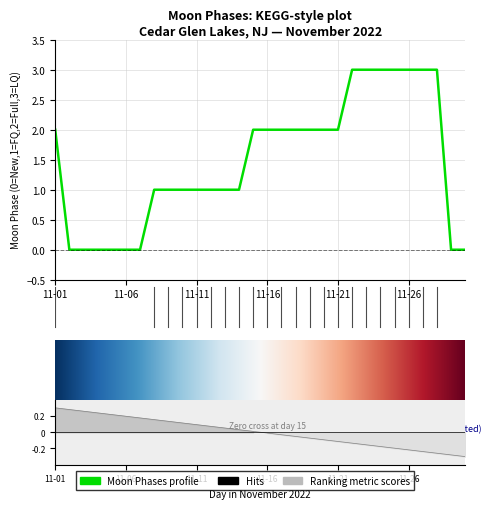

Reading left to right, extract all data points from this chart.

2	0	0	0	0	0	0	1	1	1	1	1	1	1	2	2	2	2	2	2	2	3	3	3	3	3	3	3	0	0